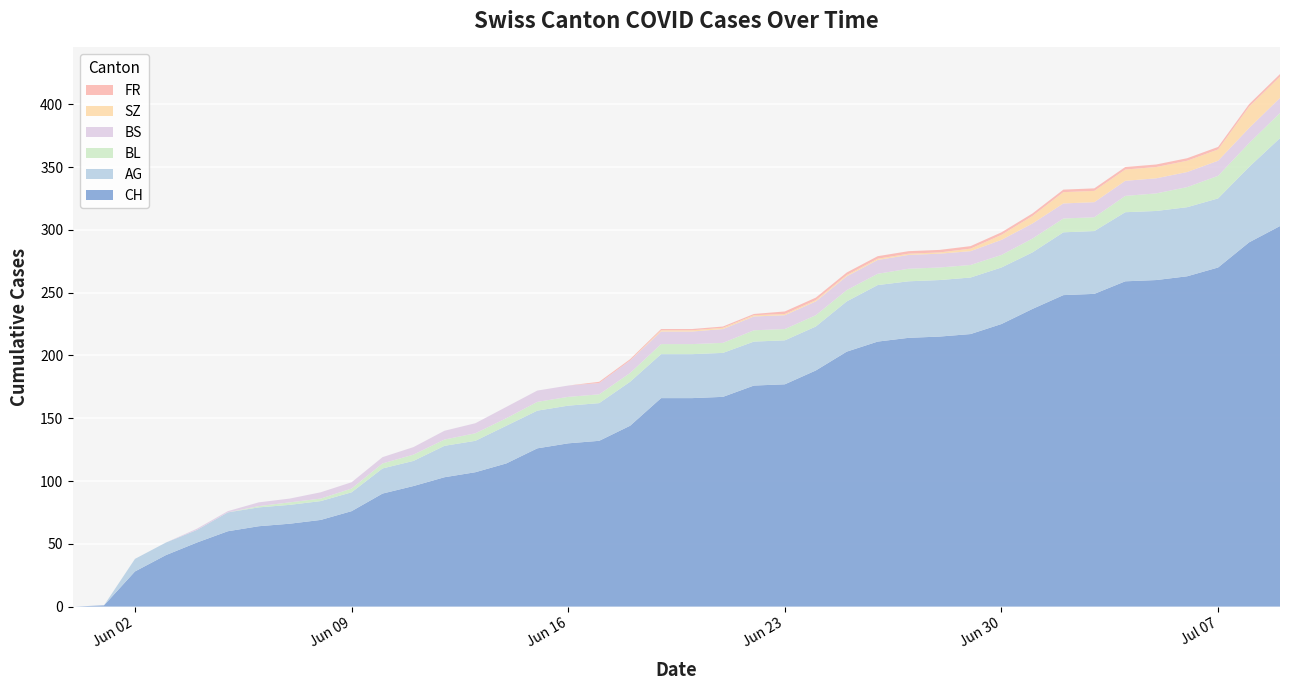

Reading left to right, transcribe all the data shown in this chart.

CH: 2020-05-31=0	2020-06-01=1	2020-06-02=28	2020-06-03=41	2020-06-04=51	2020-06-05=60	2020-06-06=64	2020-06-07=66	2020-06-08=69	2020-06-09=76	2020-06-10=90	2020-06-11=96	2020-06-12=103	2020-06-13=107	2020-06-14=114	2020-06-15=126	2020-06-16=130	2020-06-17=132	2020-06-18=144	2020-06-19=166	2020-06-20=166	2020-06-21=167	2020-06-22=176	2020-06-23=177	2020-06-24=188	2020-06-25=203	2020-06-26=211	2020-06-27=214	2020-06-28=215	2020-06-29=217	2020-06-30=225	2020-07-01=237	2020-07-02=248	2020-07-03=249	2020-07-04=259	2020-07-05=260	2020-07-06=263	2020-07-07=270	2020-07-08=290	2020-07-09=303
AG: 2020-05-31=0	2020-06-01=0	2020-06-02=10	2020-06-03=10	2020-06-04=10	2020-06-05=15	2020-06-06=15	2020-06-07=15	2020-06-08=15	2020-06-09=15	2020-06-10=20	2020-06-11=20	2020-06-12=25	2020-06-13=25	2020-06-14=30	2020-06-15=30	2020-06-16=30	2020-06-17=30	2020-06-18=35	2020-06-19=35	2020-06-20=35	2020-06-21=35	2020-06-22=35	2020-06-23=35	2020-06-24=35	2020-06-25=40	2020-06-26=45	2020-06-27=45	2020-06-28=45	2020-06-29=45	2020-06-30=45	2020-07-01=45	2020-07-02=50	2020-07-03=50	2020-07-04=55	2020-07-05=55	2020-07-06=55	2020-07-07=55	2020-07-08=60	2020-07-09=70
BL: 2020-05-31=0	2020-06-01=0	2020-06-02=0	2020-06-03=0	2020-06-04=0	2020-06-05=0	2020-06-06=1	2020-06-07=2	2020-06-08=2	2020-06-09=3	2020-06-10=4	2020-06-11=5	2020-06-12=5	2020-06-13=6	2020-06-14=6	2020-06-15=7	2020-06-16=7	2020-06-17=7	2020-06-18=7	2020-06-19=8	2020-06-20=8	2020-06-21=8	2020-06-22=9	2020-06-23=9	2020-06-24=9	2020-06-25=9	2020-06-26=9	2020-06-27=10	2020-06-28=10	2020-06-29=10	2020-06-30=10	2020-07-01=11	2020-07-02=11	2020-07-03=11	2020-07-04=13	2020-07-05=14	2020-07-06=16	2020-07-07=18	2020-07-08=19	2020-07-09=20
BS: 2020-05-31=0	2020-06-01=0	2020-06-02=0	2020-06-03=0	2020-06-04=1	2020-06-05=1	2020-06-06=3	2020-06-07=3	2020-06-08=5	2020-06-09=5	2020-06-10=5	2020-06-11=6	2020-06-12=7	2020-06-13=8	2020-06-14=9	2020-06-15=9	2020-06-16=9	2020-06-17=9	2020-06-18=10	2020-06-19=10	2020-06-20=10	2020-06-21=11	2020-06-22=11	2020-06-23=11	2020-06-24=11	2020-06-25=11	2020-06-26=11	2020-06-27=11	2020-06-28=11	2020-06-29=11	2020-06-30=12	2020-07-01=12	2020-07-02=12	2020-07-03=12	2020-07-04=12	2020-07-05=12	2020-07-06=12	2020-07-07=12	2020-07-08=12	2020-07-09=12
SZ: 2020-05-31=0	2020-06-01=0	2020-06-02=0	2020-06-03=0	2020-06-04=0	2020-06-05=0	2020-06-06=0	2020-06-07=0	2020-06-08=0	2020-06-09=0	2020-06-10=0	2020-06-11=0	2020-06-12=0	2020-06-13=0	2020-06-14=0	2020-06-15=0	2020-06-16=0	2020-06-17=0	2020-06-18=0	2020-06-19=1	2020-06-20=1	2020-06-21=1	2020-06-22=1	2020-06-23=1	2020-06-24=1	2020-06-25=1	2020-06-26=1	2020-06-27=1	2020-06-28=1	2020-06-29=2	2020-06-30=4	2020-07-01=6	2020-07-02=9	2020-07-03=9	2020-07-04=9	2020-07-05=9	2020-07-06=9	2020-07-07=9	2020-07-08=17	2020-07-09=17
FR: 2020-05-31=0	2020-06-01=0	2020-06-02=0	2020-06-03=0	2020-06-04=0	2020-06-05=0	2020-06-06=0	2020-06-07=0	2020-06-08=0	2020-06-09=0	2020-06-10=0	2020-06-11=0	2020-06-12=0	2020-06-13=0	2020-06-14=0	2020-06-15=0	2020-06-16=0	2020-06-17=1	2020-06-18=1	2020-06-19=1	2020-06-20=1	2020-06-21=1	2020-06-22=1	2020-06-23=2	2020-06-24=2	2020-06-25=2	2020-06-26=2	2020-06-27=2	2020-06-28=2	2020-06-29=2	2020-06-30=2	2020-07-01=2	2020-07-02=2	2020-07-03=2	2020-07-04=2	2020-07-05=2	2020-07-06=2	2020-07-07=2	2020-07-08=2	2020-07-09=2